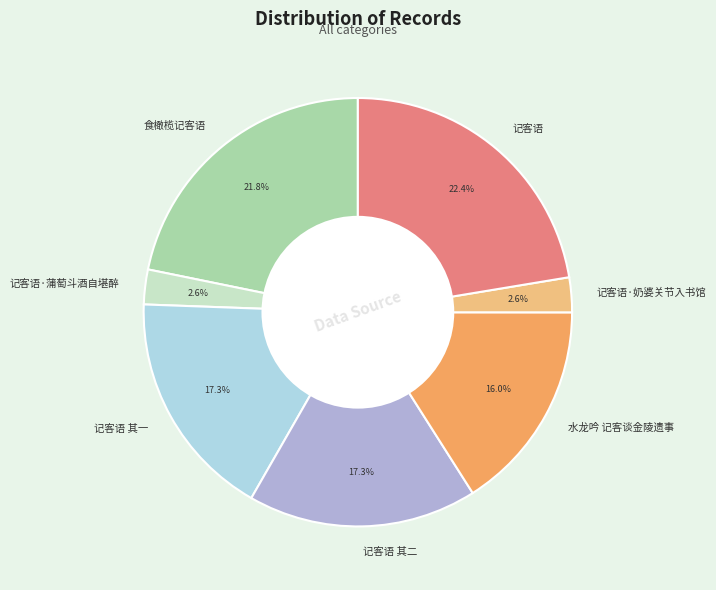

Combined, do 记客语·奶婆关节入书馆 and 水龙吟 记客谈金陵遗事 account for over 50%?

No